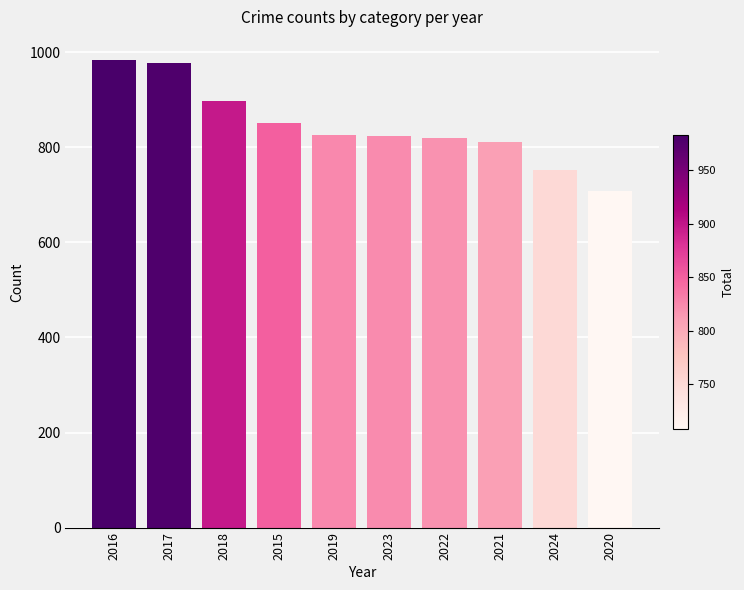

What position from the right is 2017?

9